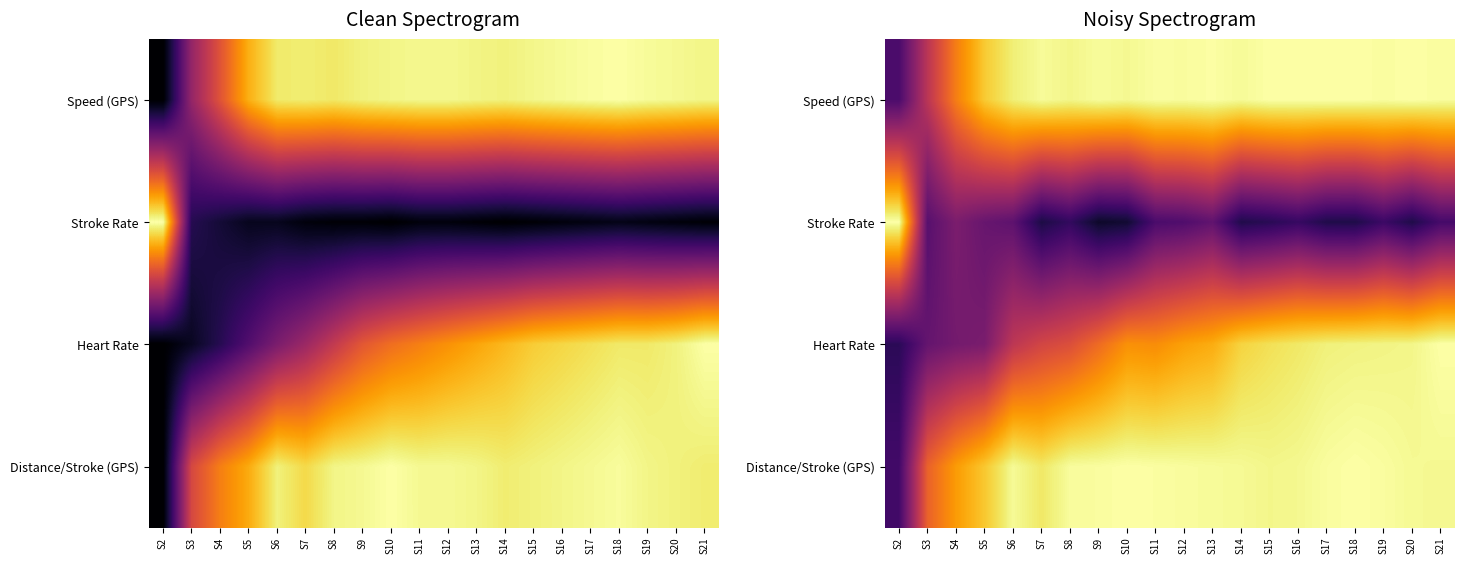

Which series has the largest range (max minus min)?

Stroke Rate